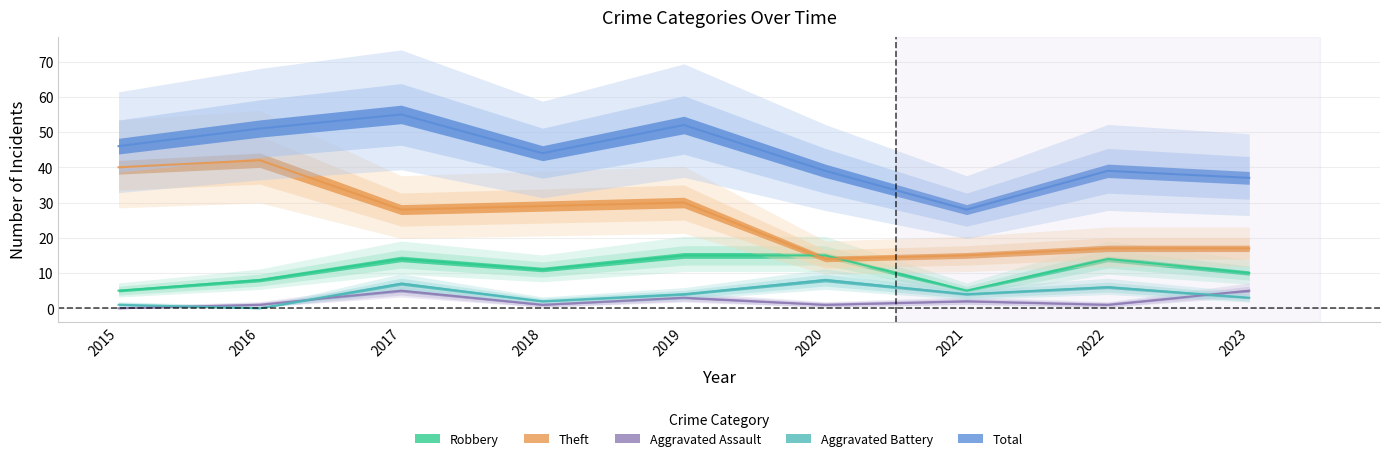

What is the difference between the maximum and second lowest values in the Theft series?

27